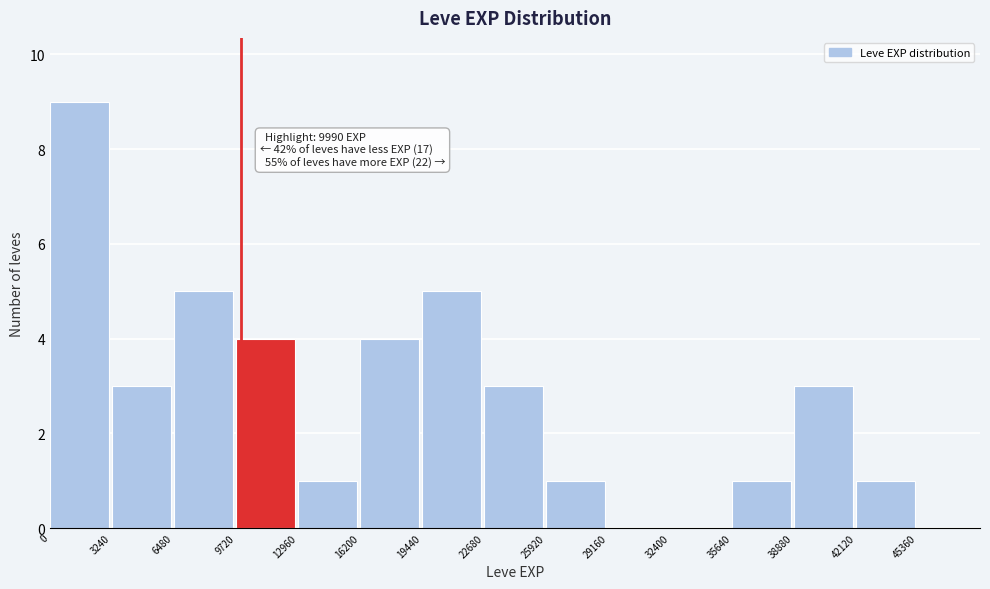

Which range on the x-axis has the tallest bar?

0 to 3000